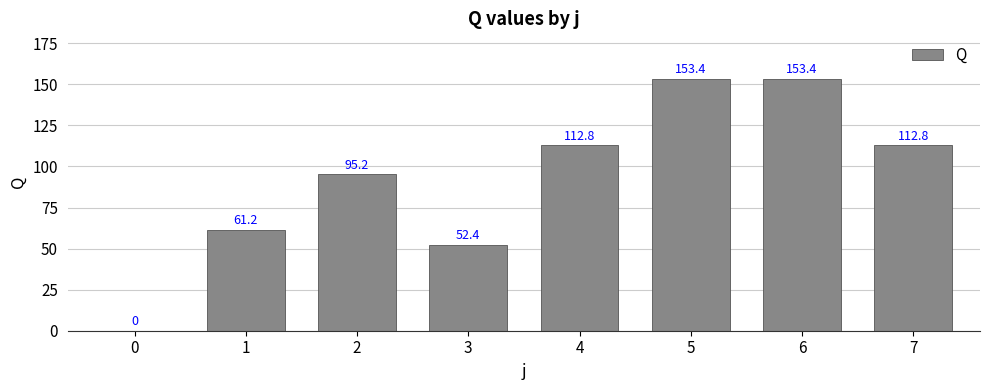

The chart shows a value of 95.2 at 2. True or false?

True